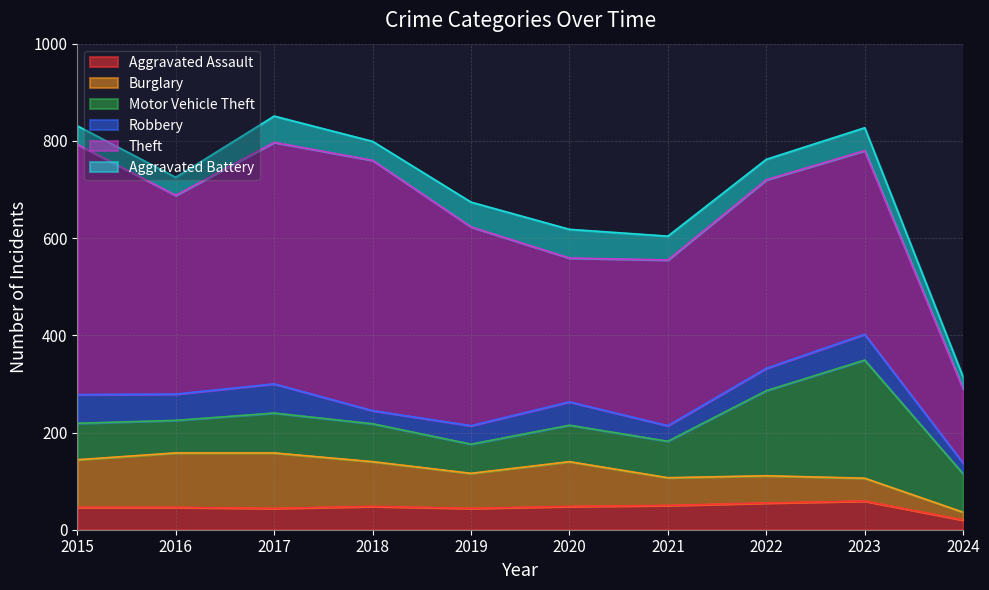

Rank the series by their maximum value, from highest to lowest.

Theft, Motor Vehicle Theft, Burglary, Robbery, Aggravated Assault, Aggravated Battery